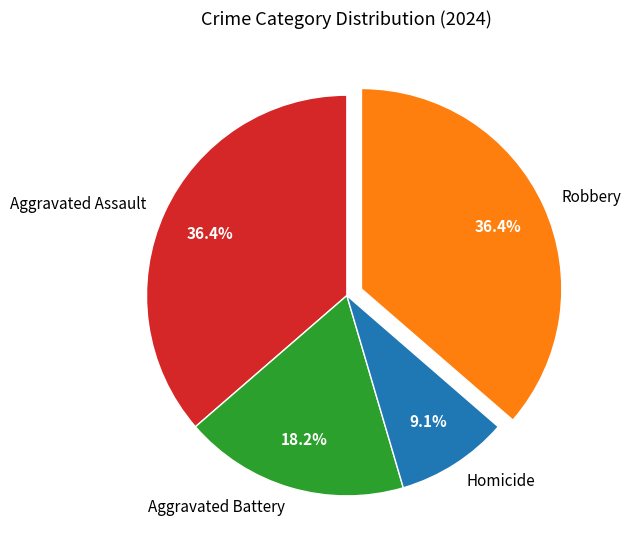

Which category has the smallest portion of the pie?

Homicide